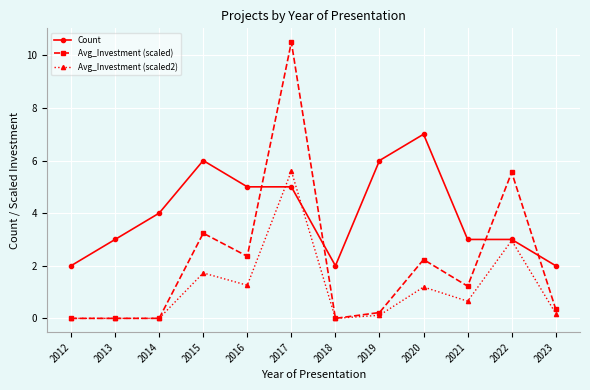

Which series changed the most between 2013 and 2023?

Count